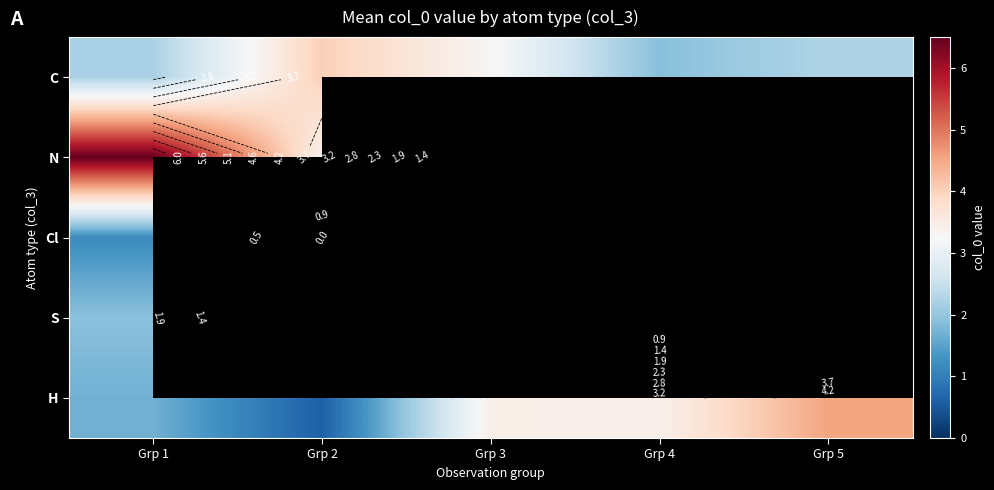

What is the sum of the H values at Grp 5 and Grp 4?

8.0